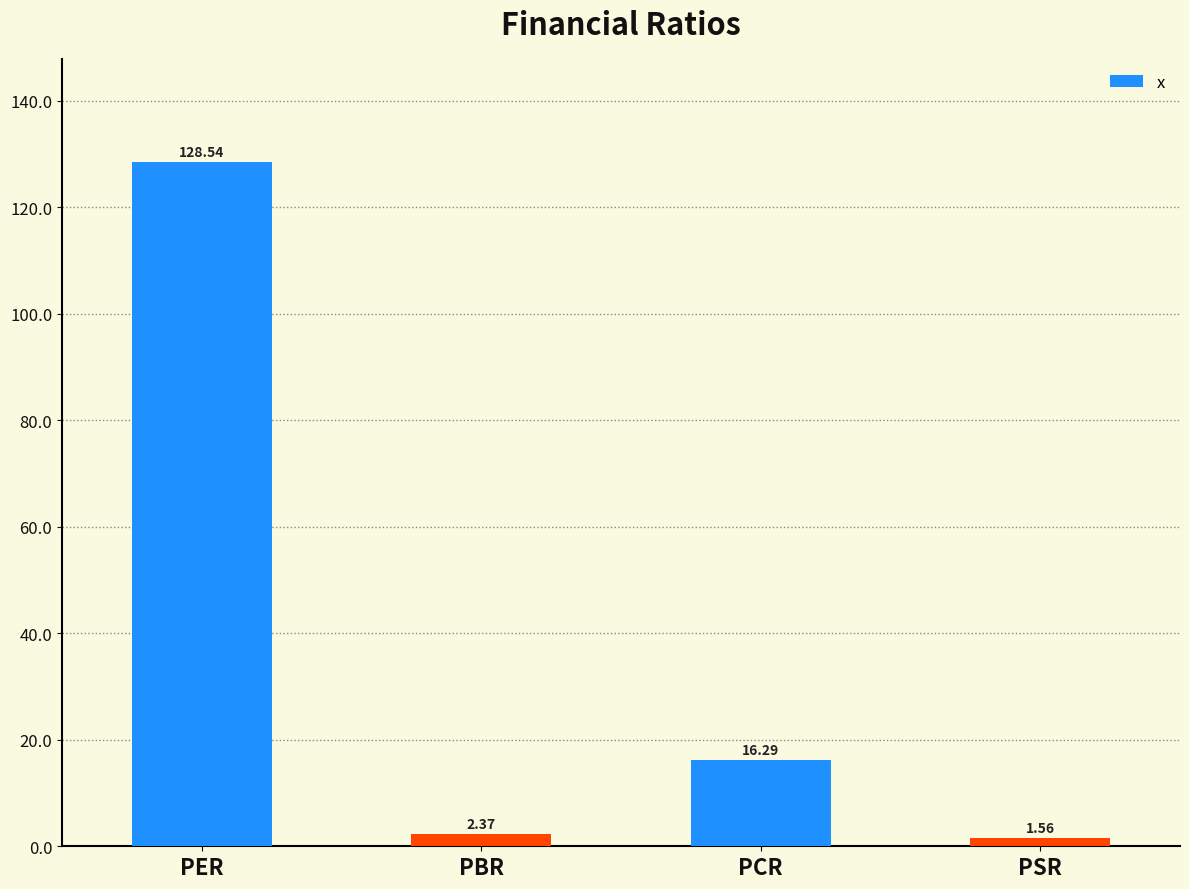

True or false: the data shows 69.3 at PER.

False